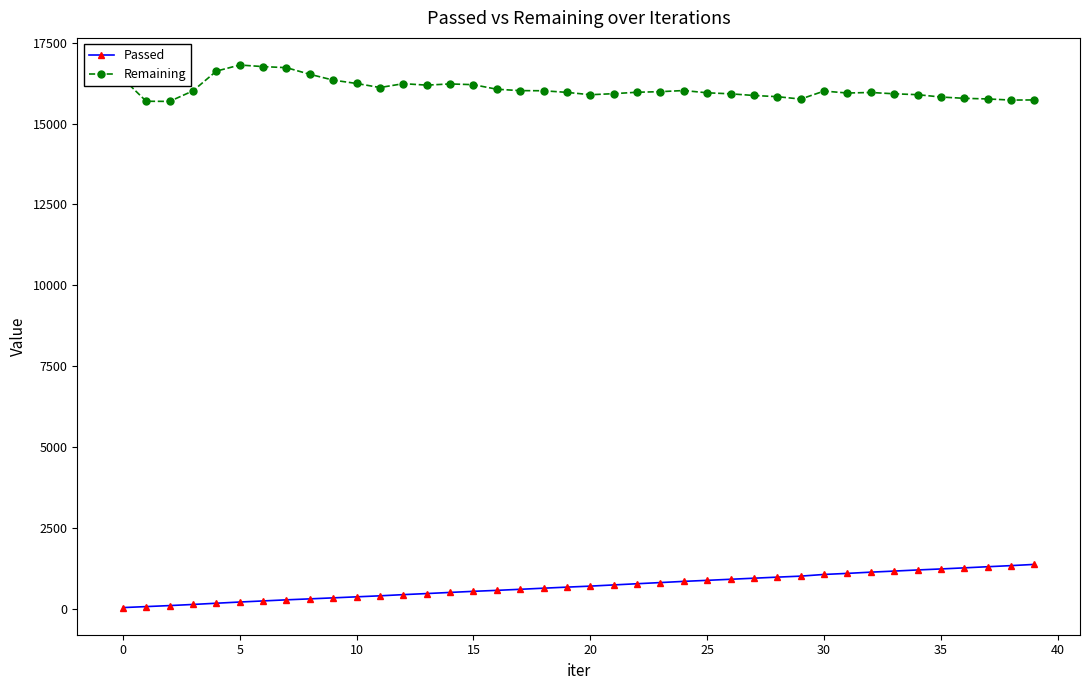

Which series has the largest total across all categories?

Remaining